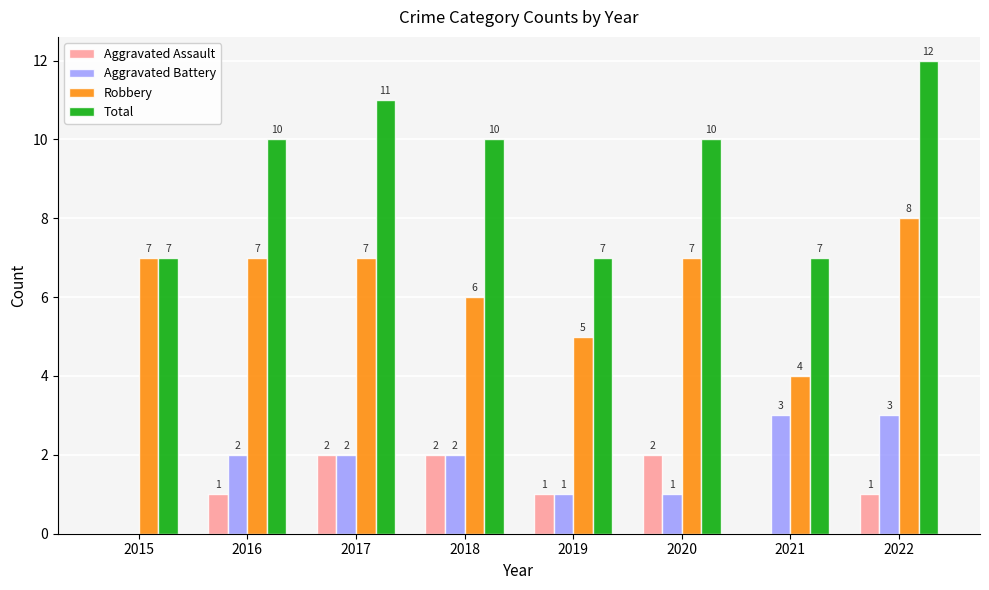

What is the maximum value shown in the chart?

12